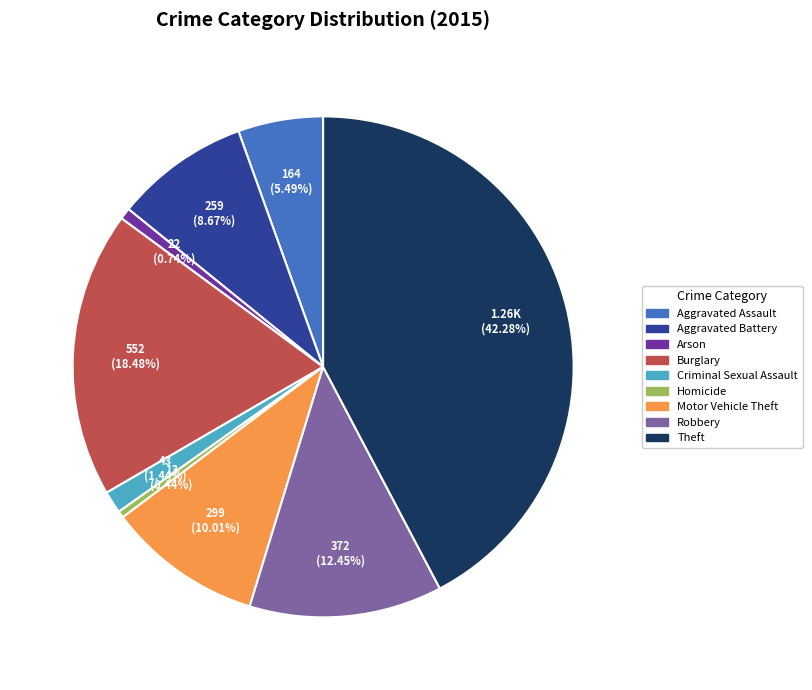

Which category has the biggest portion of the pie?

Theft